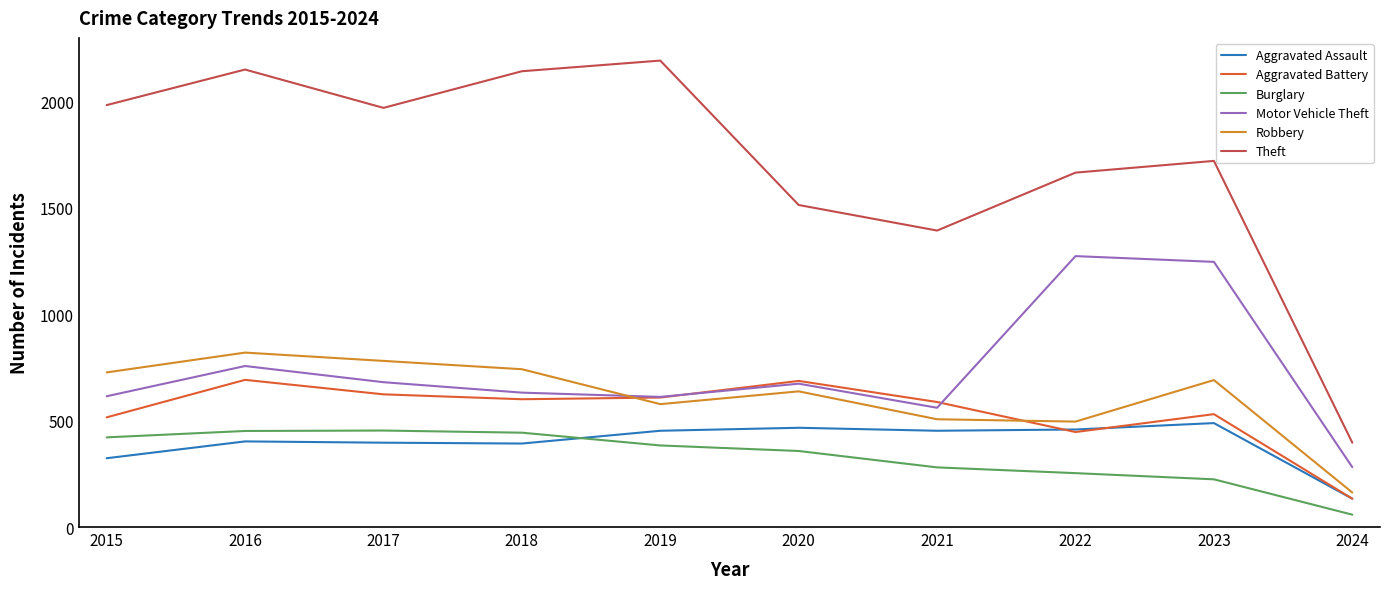

True or false: Theft and Motor Vehicle Theft intersect in this chart.

False